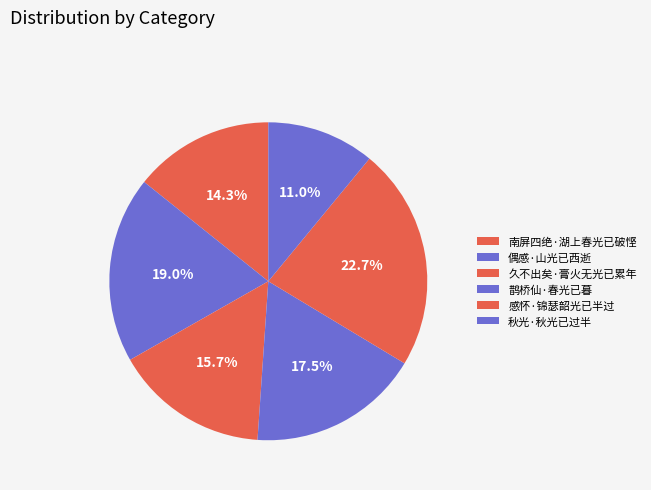

Does 南屏四绝·湖上春光已破悭 represent more than half of the total?

No